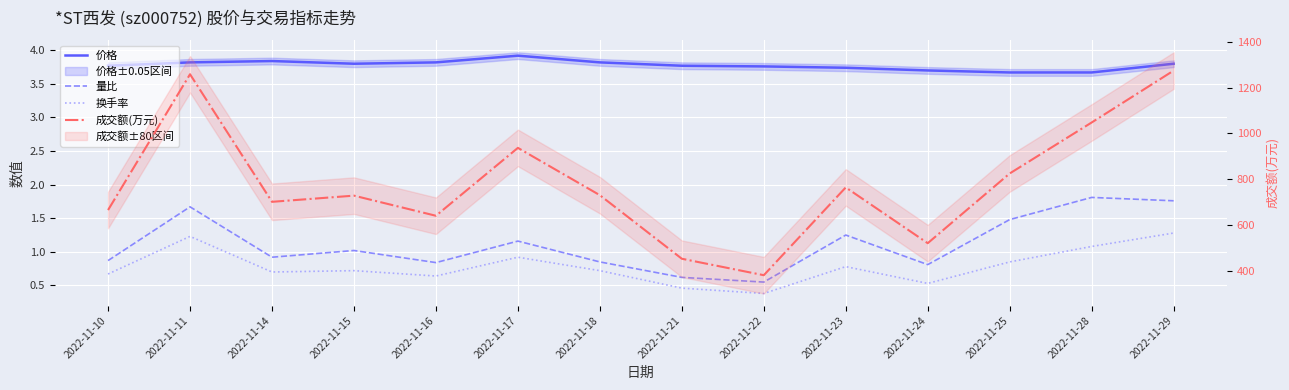

How many categories are shown in the chart?

14